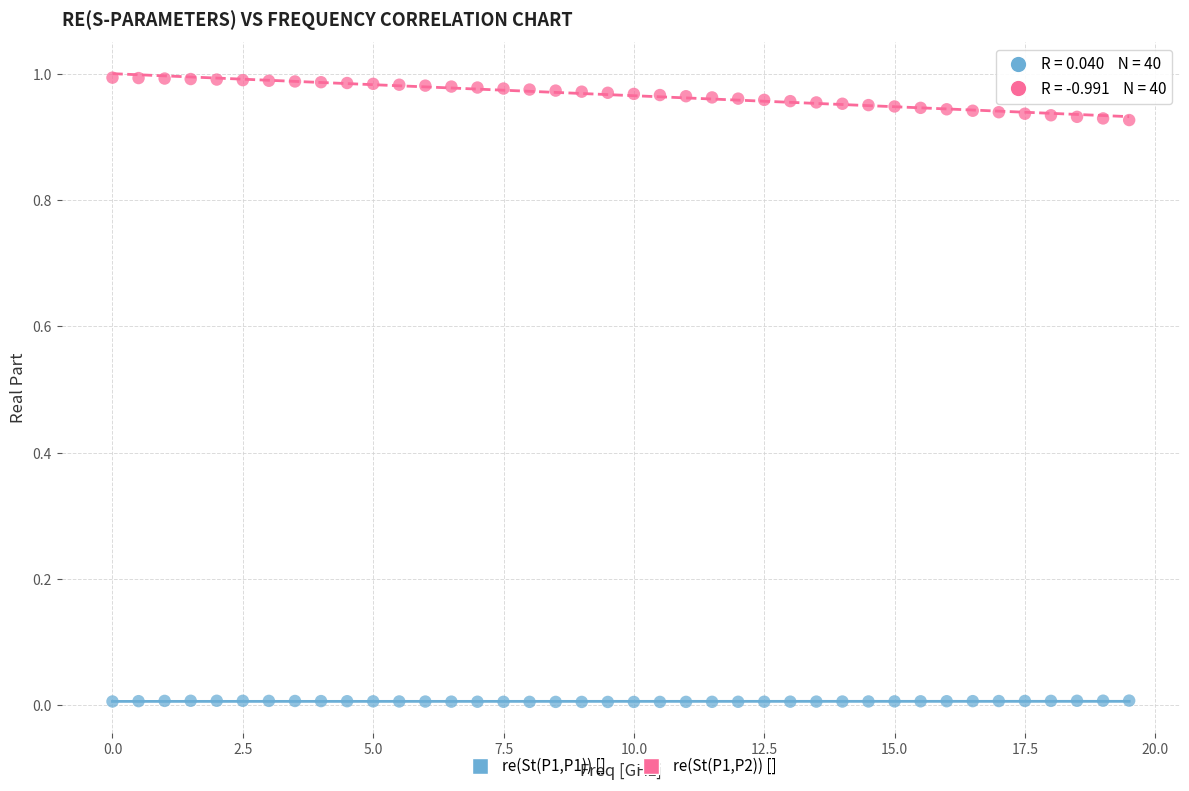

Across all data points, what is the range of X values (max minus min)?

19.5